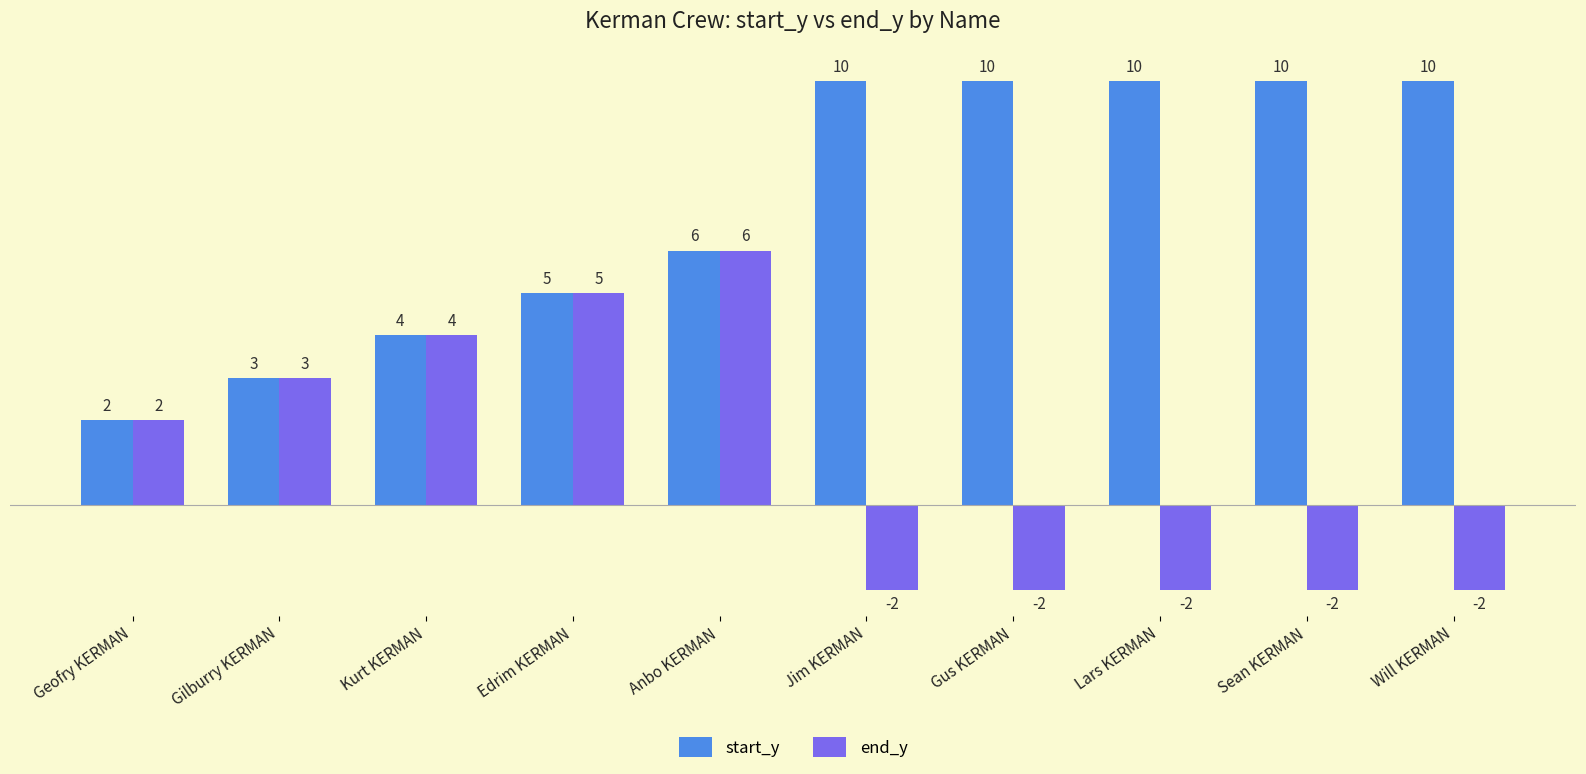

Which series changed the most between Edrim KERMAN and Will KERMAN?

end_y